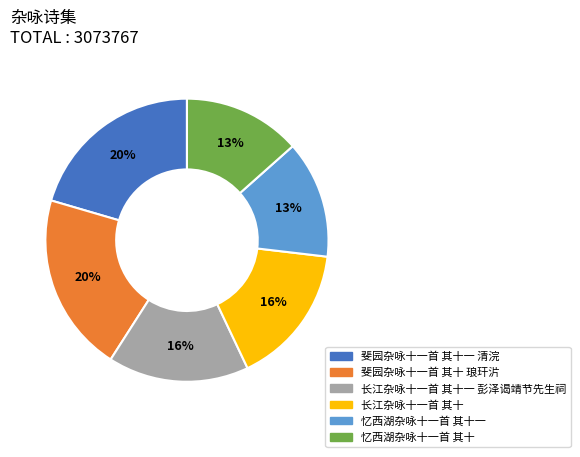

How many segments does this pie chart have?

6